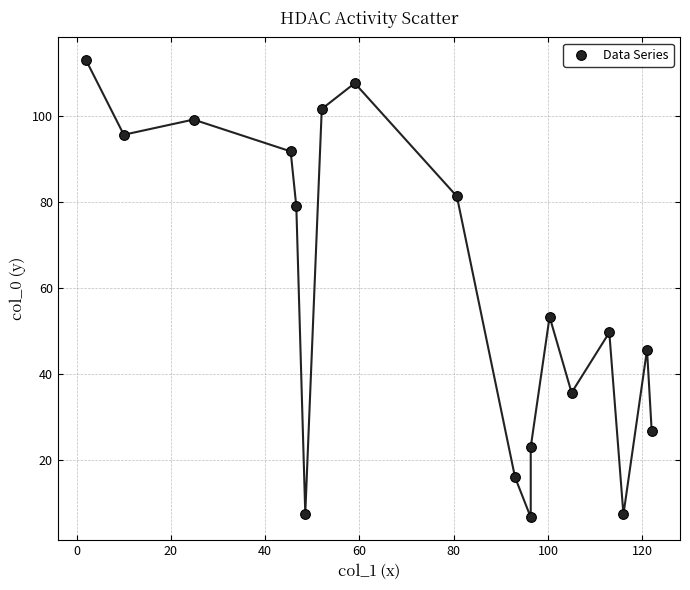

What is the range of X values (max minus min)?

120.0